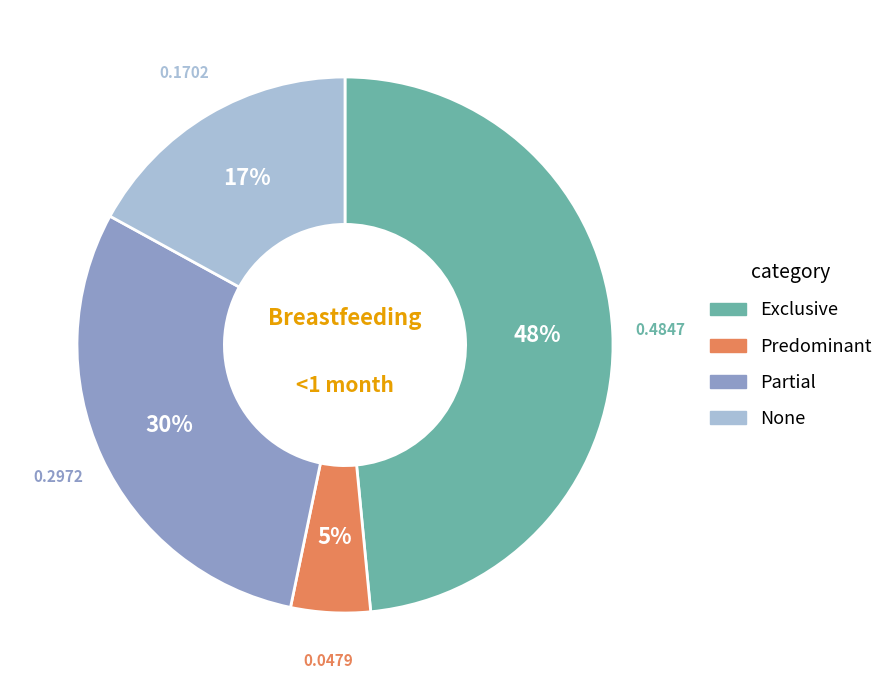

Count the number of slices in the pie.

4